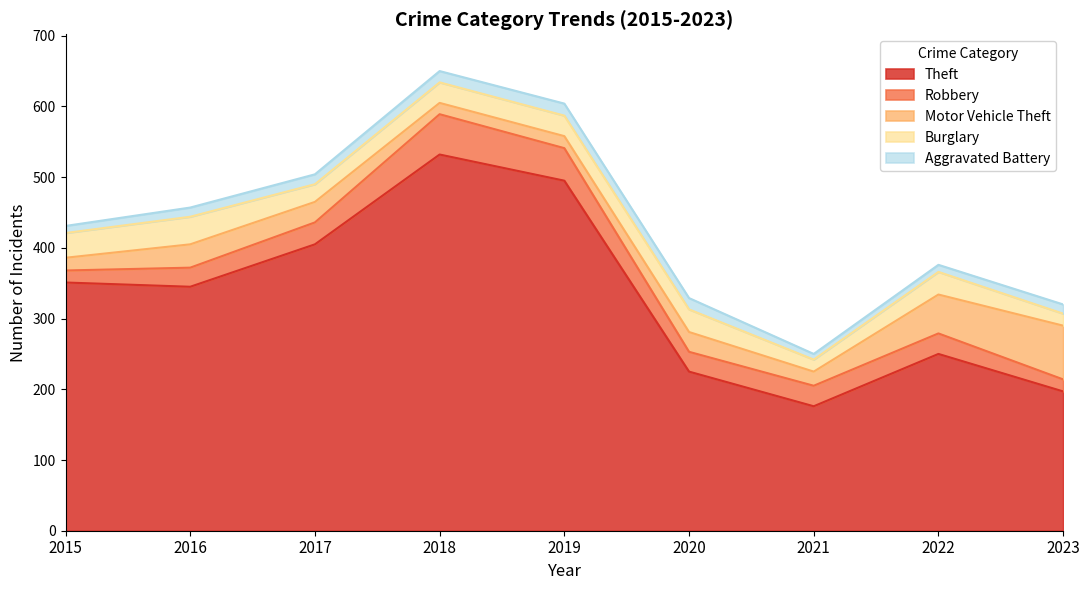

Where is Theft nearest to the value 354?

2015